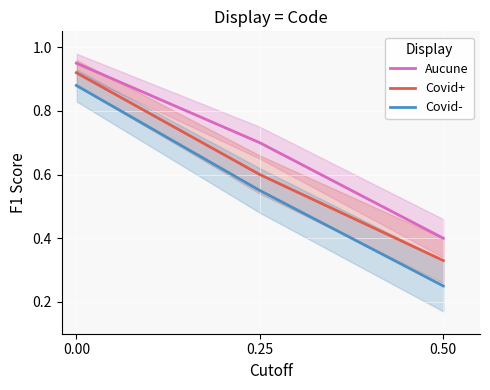

What is the value of the Aucune point at the 3rd from the left?

0.4